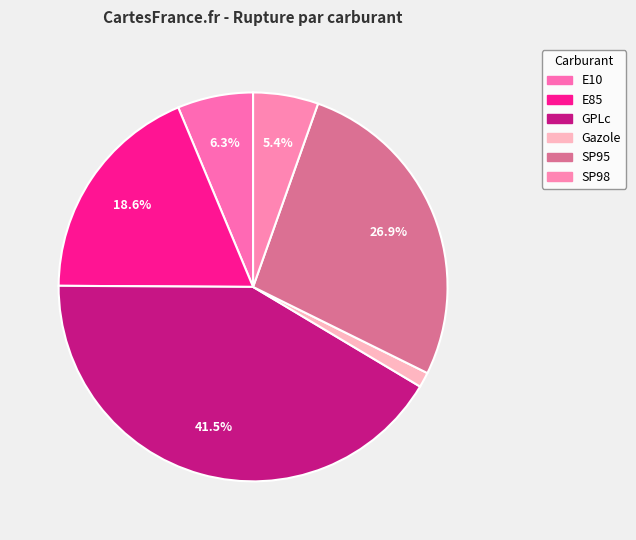

Which slice is the smallest?

Gazole